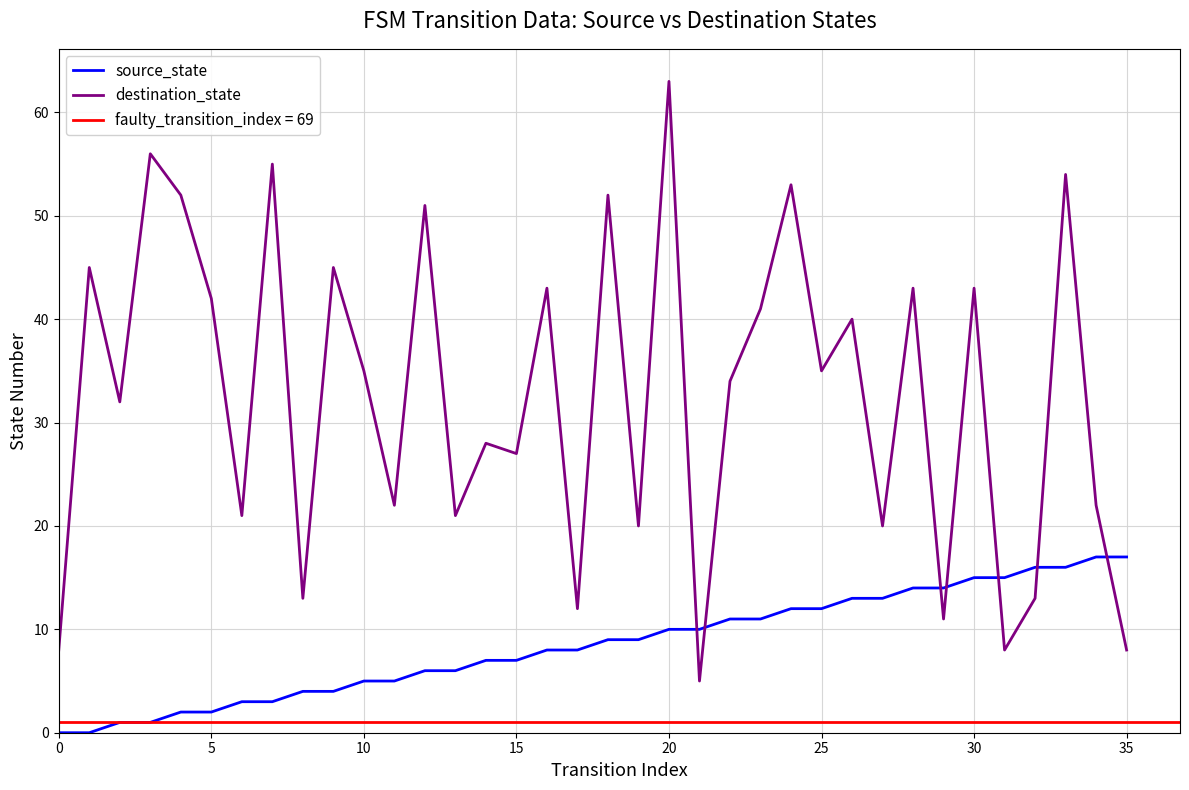

What is the highest value of the destination_state series?

63